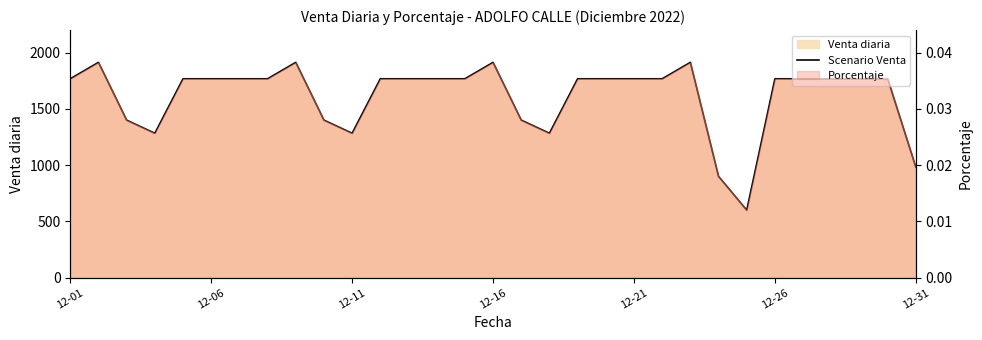

What is the value of the 21st point from the left?

1767.5